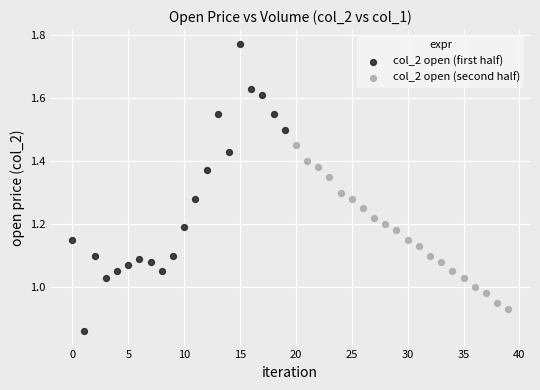

Which series reaches the maximum Y coordinate?

col_2 open (first half)